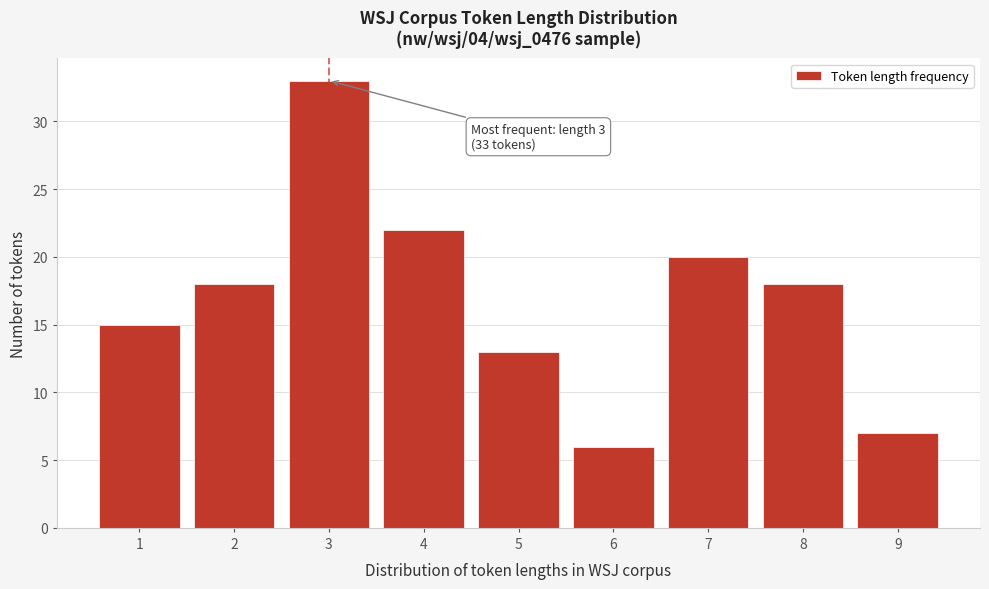

Reading left to right, what are all the values shown in this chart?

1=15	2=18	3=33	4=22	5=13	6=6	7=20	8=18	9=7